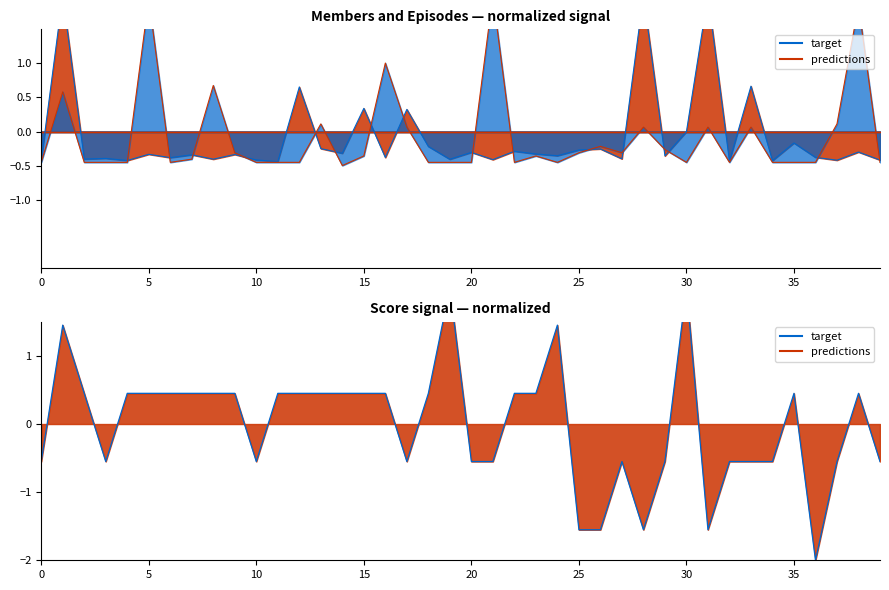

In predictions, how many points are higher than both neighbors (excluding endpoints)?

12